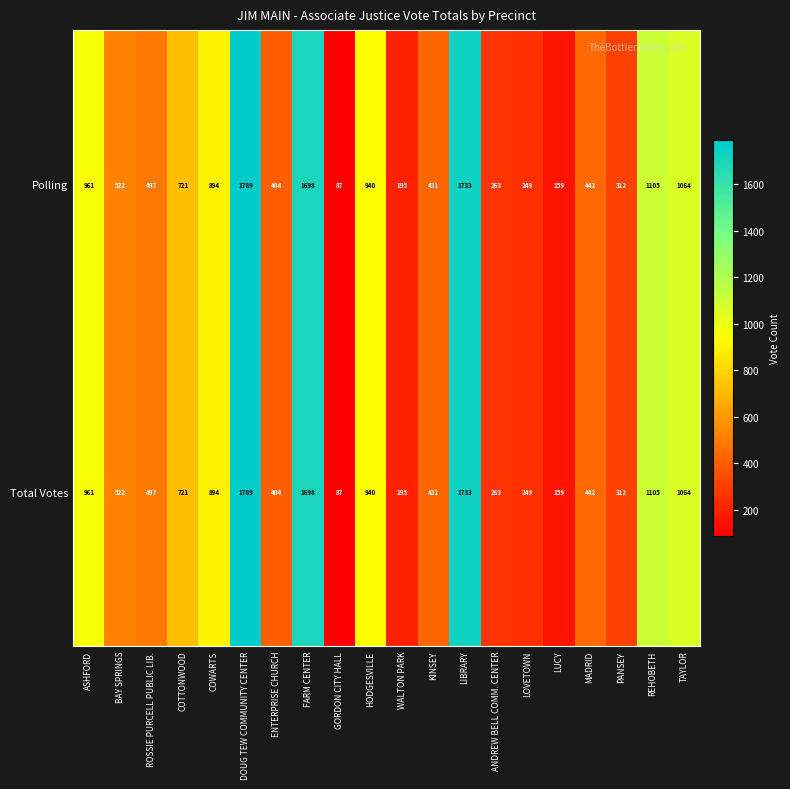

What is the total value across all series at WALTON PARK?

390